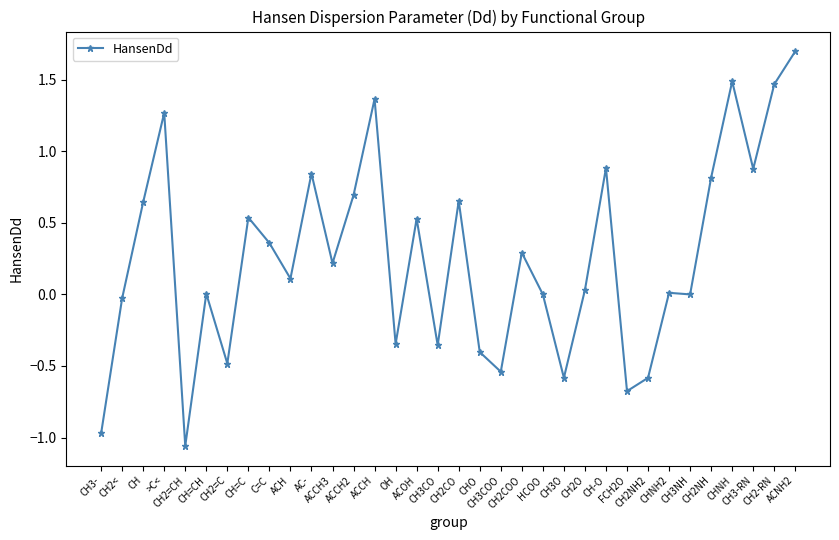

True or false: the data has more than 2 interior local peaks.

True